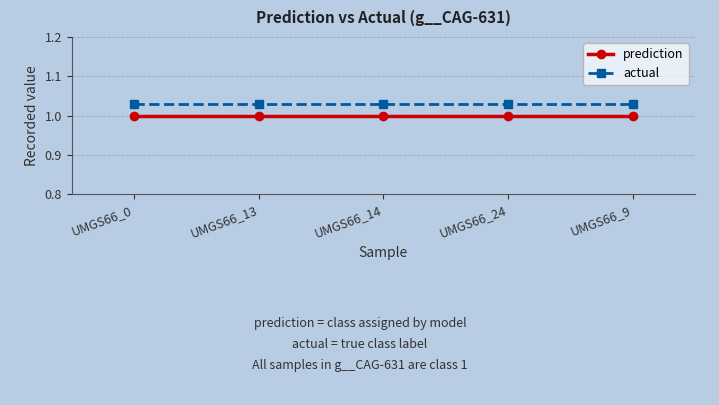

Which series has the largest total across all categories?

actual